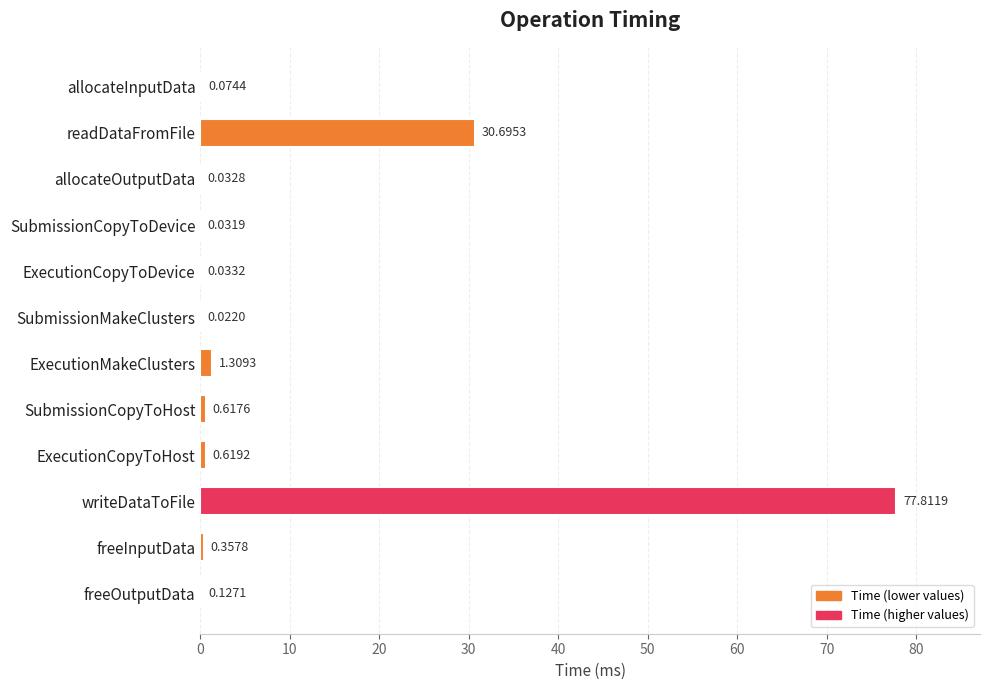

What is the sum of all values?

111.7